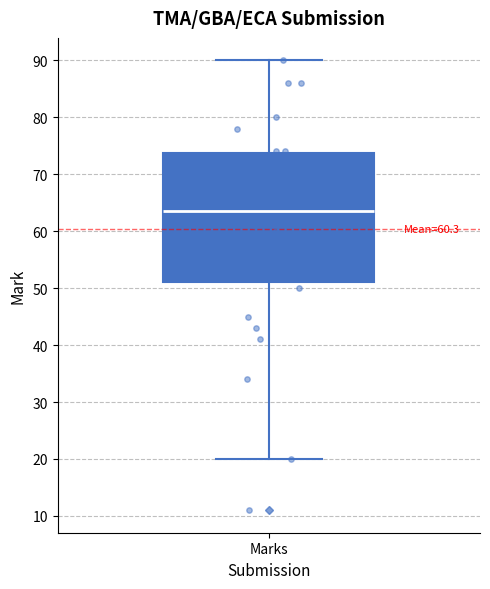

Transcribe this box plot: give where the median line is, the range the box spans, and where the two whiskers end, as read against the y-axis. The values are not printed on the chart, so give them approximately, as read against the axis.

median 64, box 51 to 74, whiskers 20 to 90